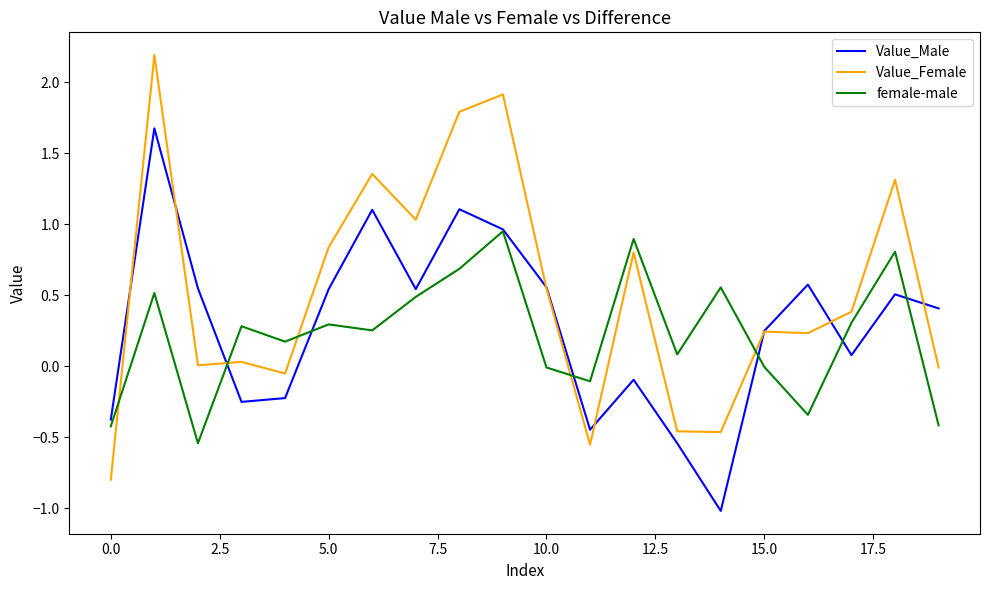

What is the maximum value for Value_Male?

1.7